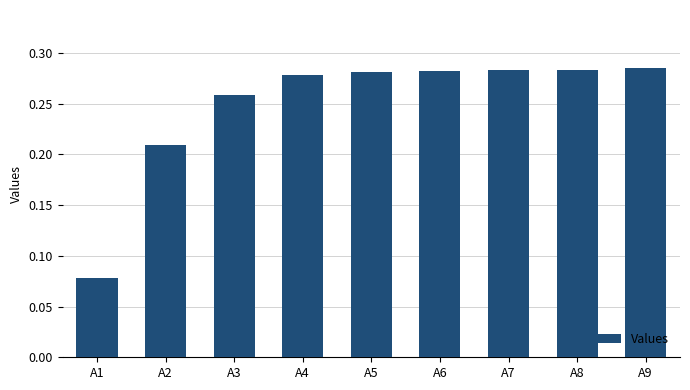

What is the sum of the values at A3 and A5?

0.5